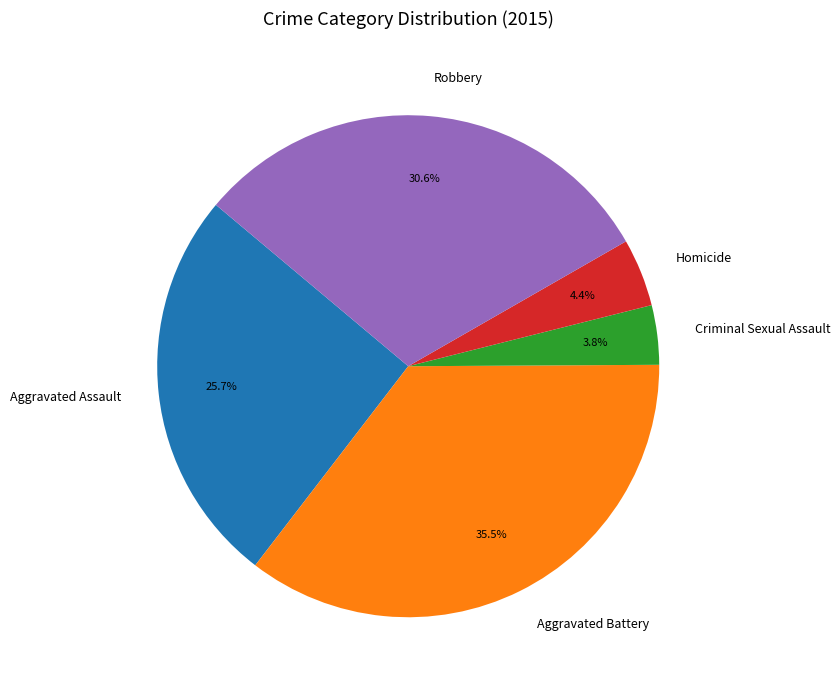

Between Criminal Sexual Assault and Homicide, which is larger?

Homicide